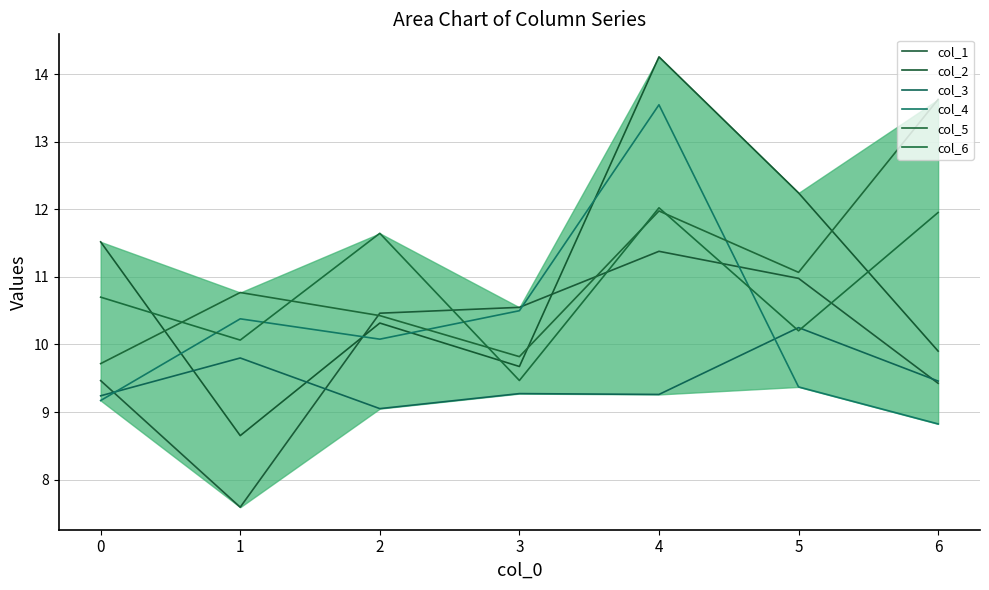

The col_2 series shows 12.2 at 5. True or false?

True